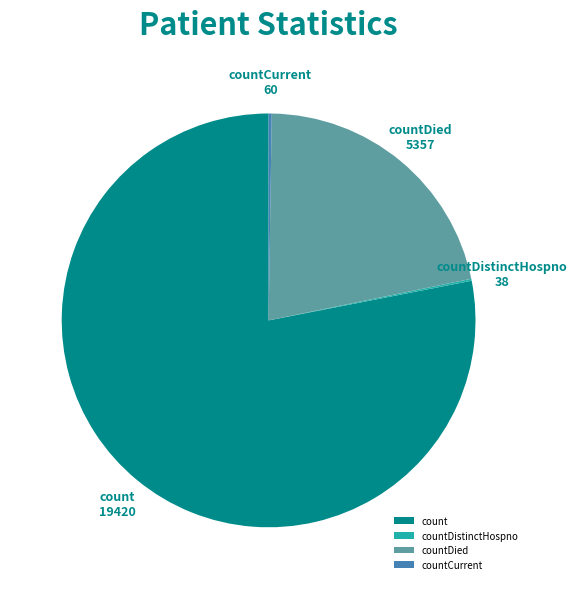

Is it true that countDied is 14% of the pie?

False